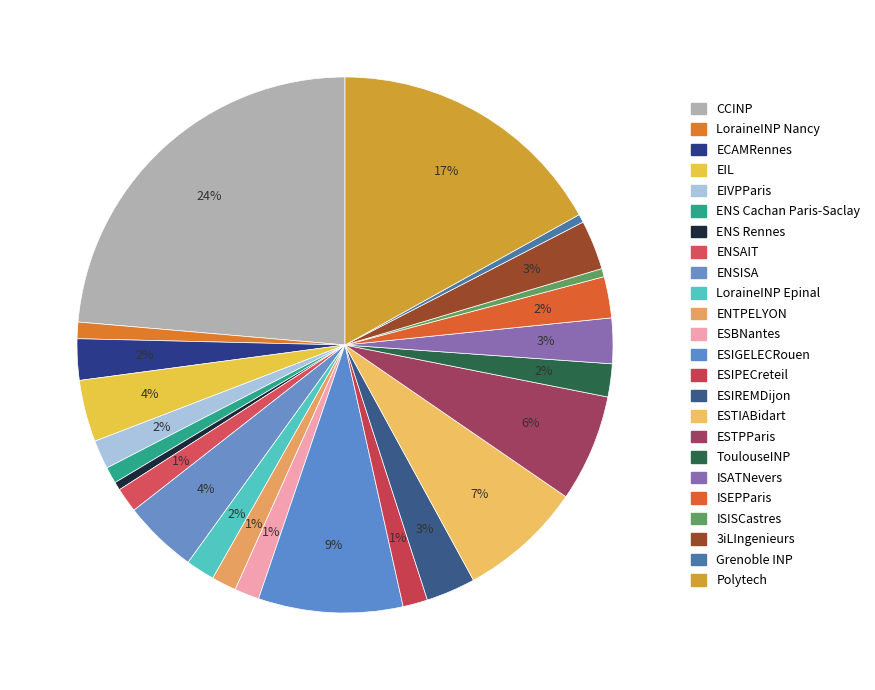

How many slices are in this pie chart?

24